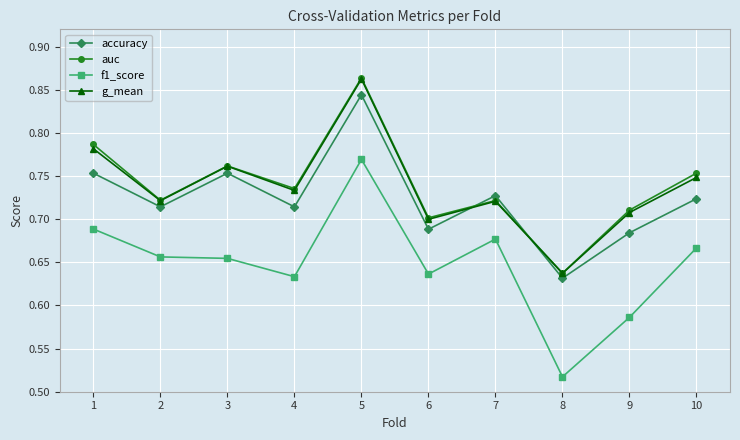

At which label is g_mean closest to 0?

8